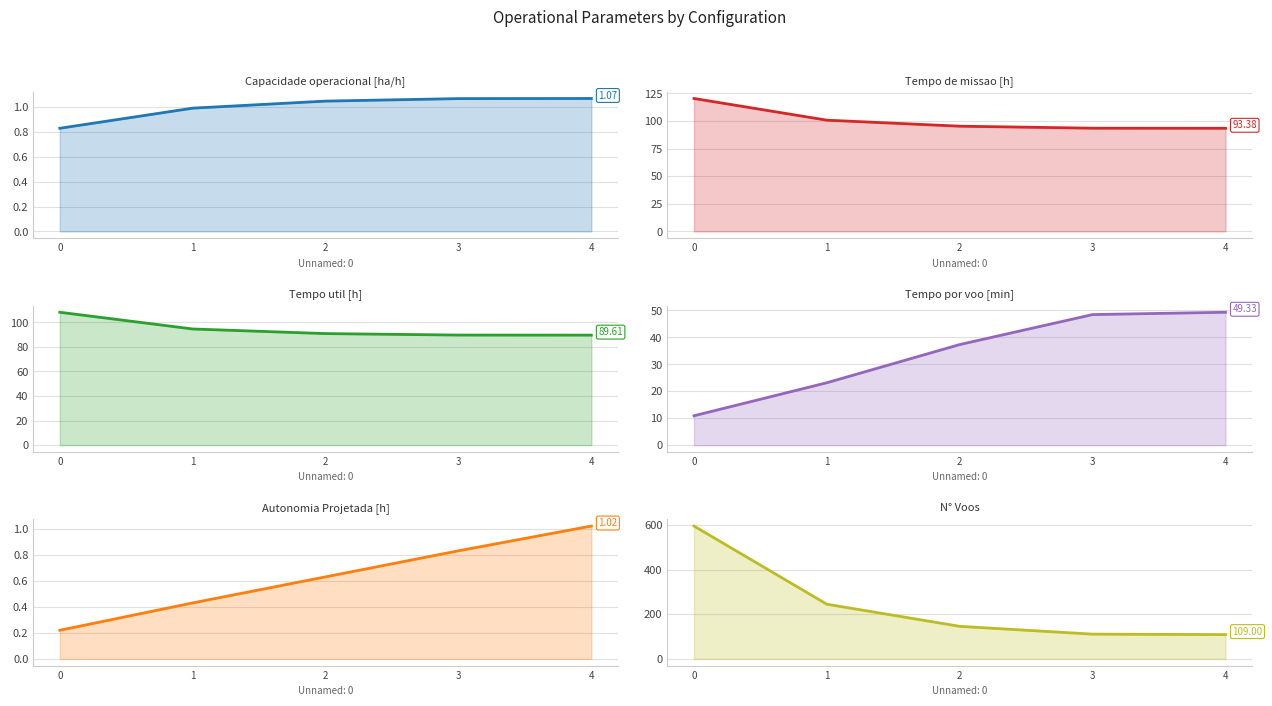

What is the average value of the Capacidade operacional [ha/h] series?

1.0